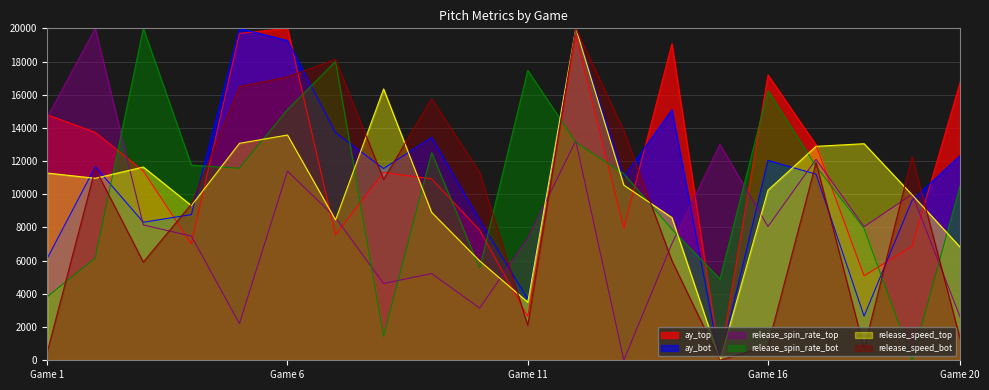

True or false: release_spin_rate_top and ay_bot intersect in this chart.

True